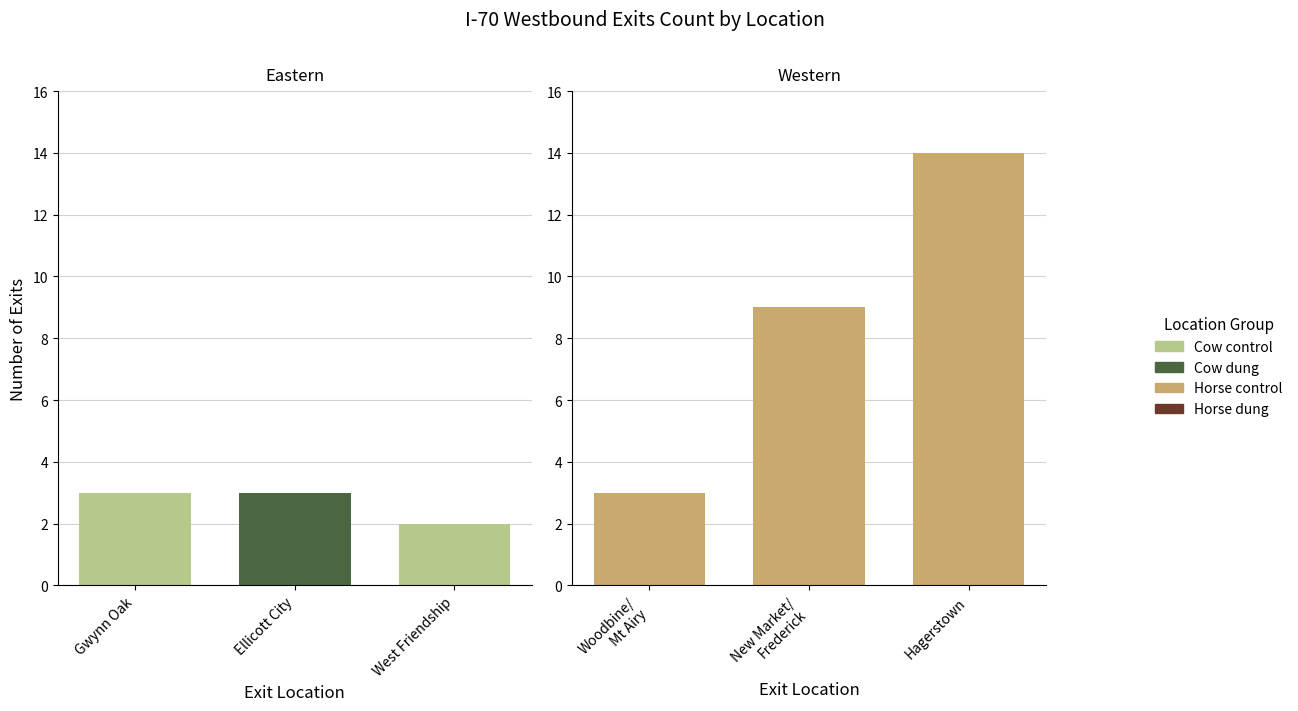

The value at Ellicott City is 3. True or false?

True